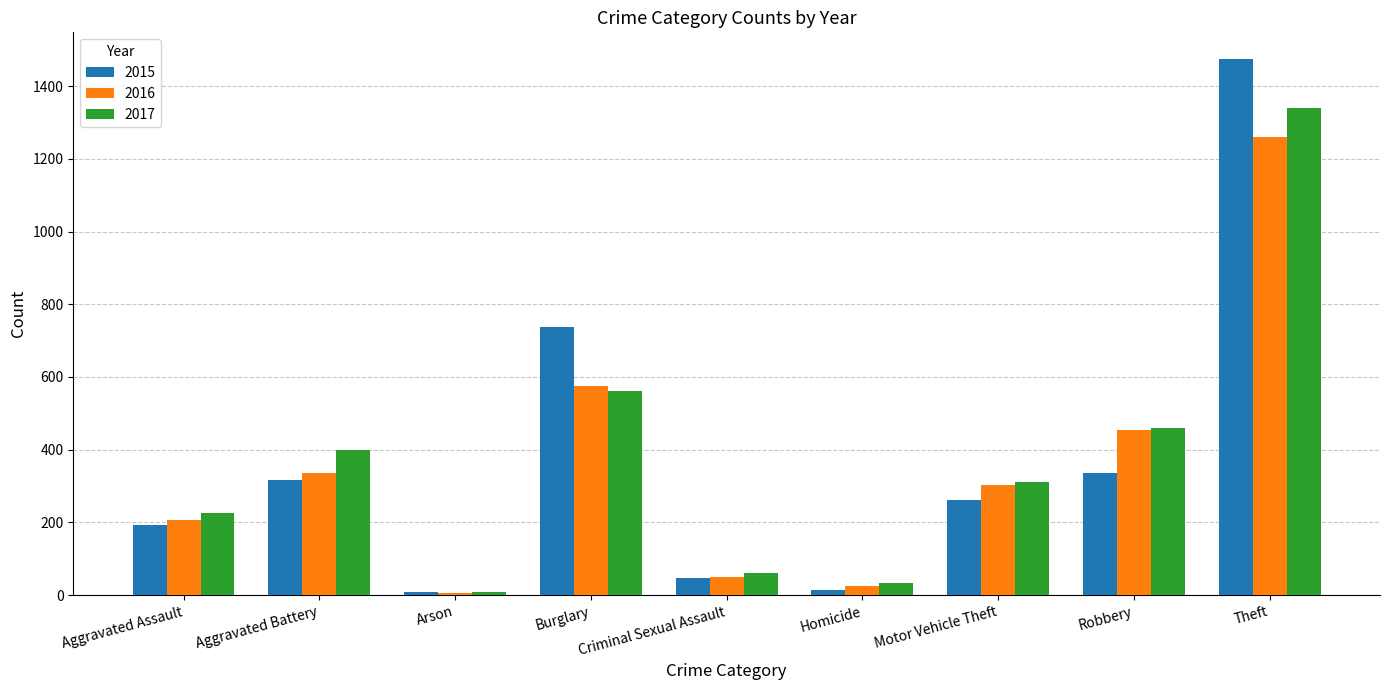

What is the average value of the 2016 series?

358